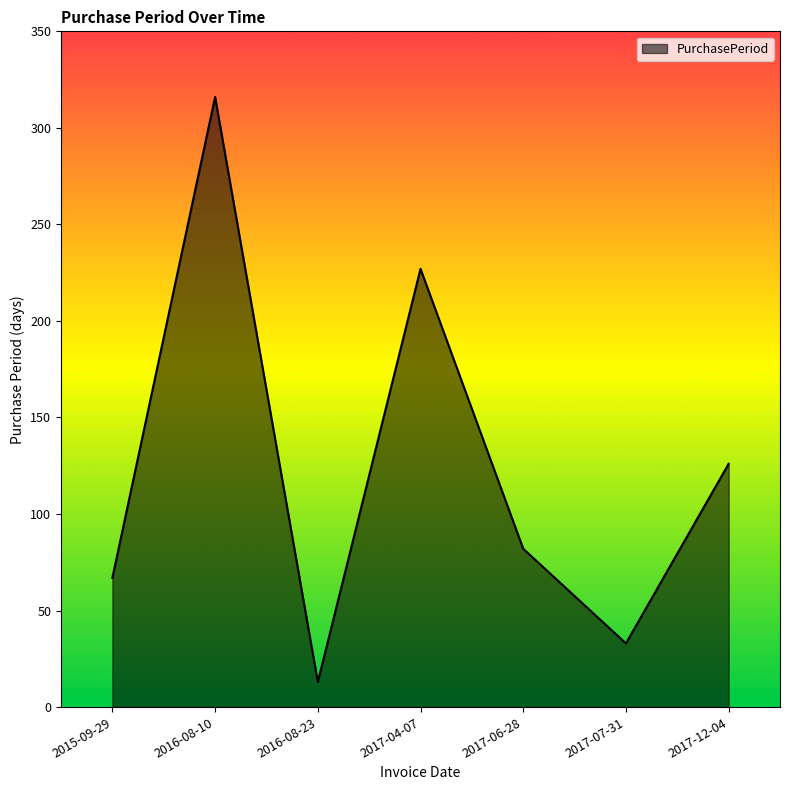

What is the ratio of the value at 2016-08-10 to the value at 2015-09-29?

4.7